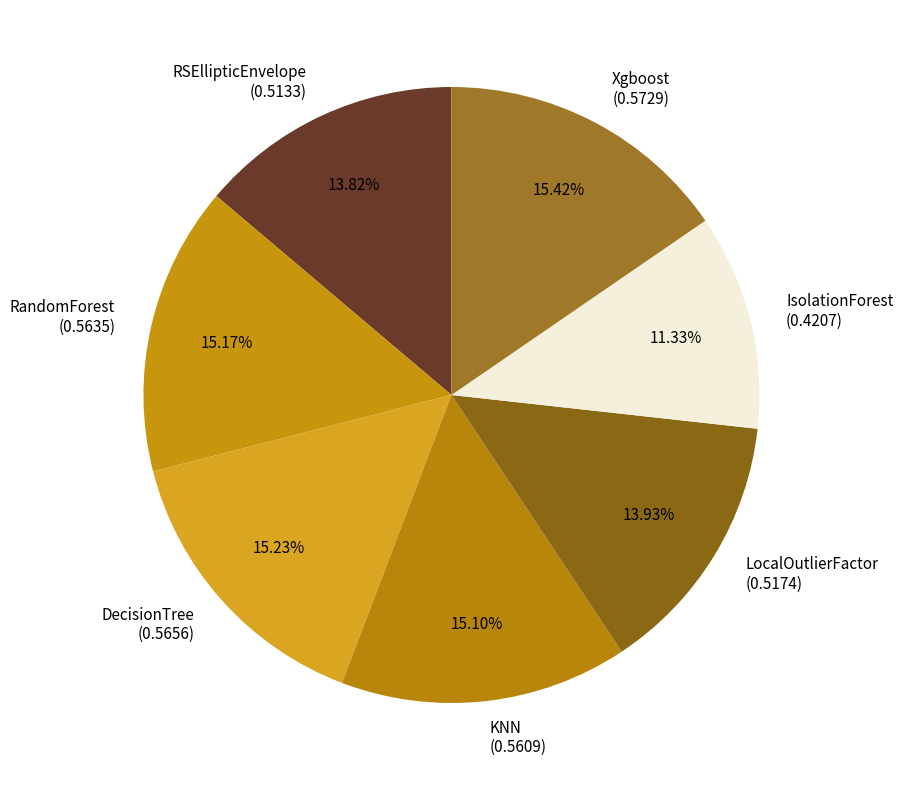

Combined, do Xgboost (0.5729) and LocalOutlierFactor (0.5174) account for over 50%?

No